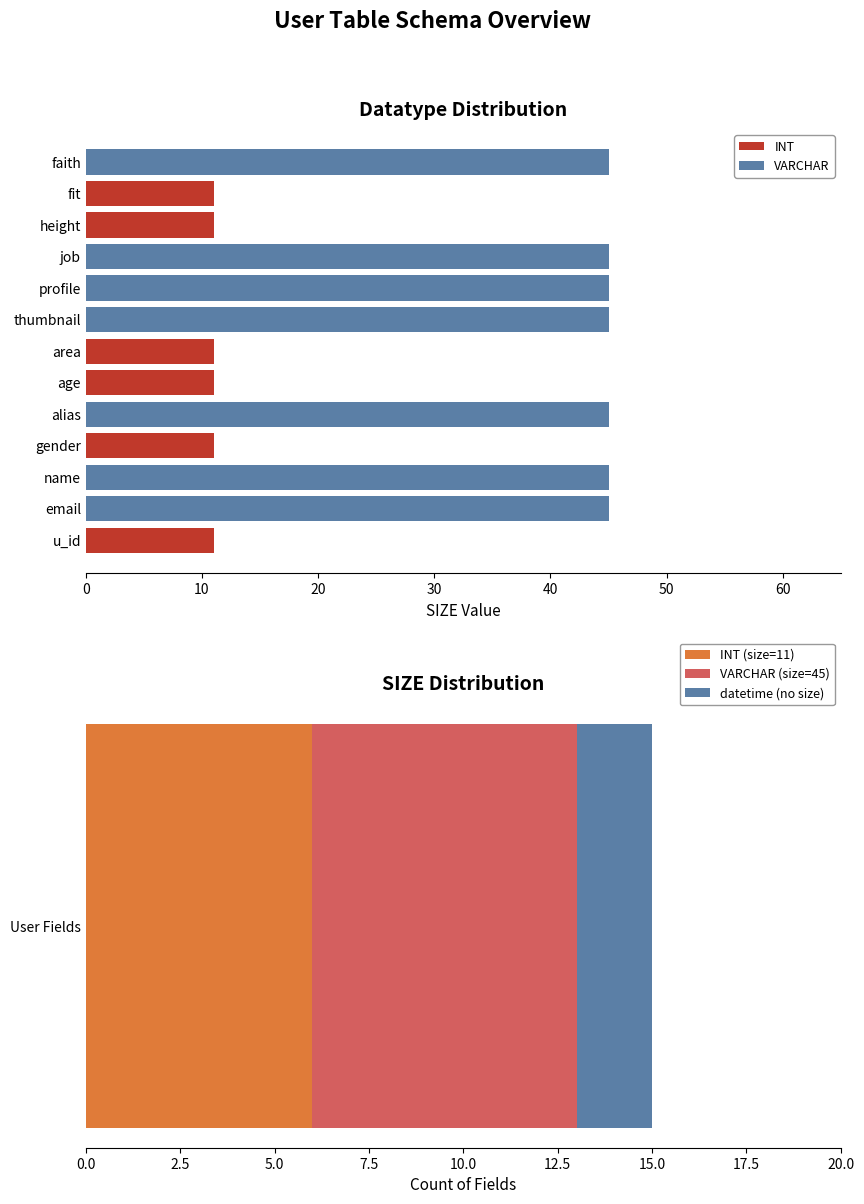

The INT series shows -6 at alias. True or false?

False